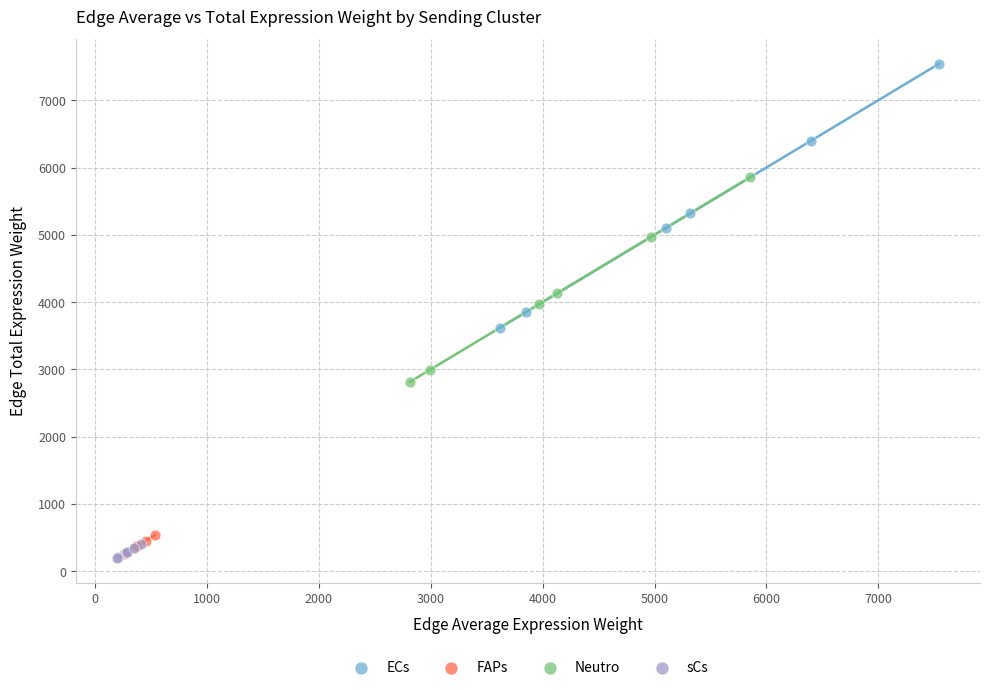

Which series contains the highest Y value?

ECs